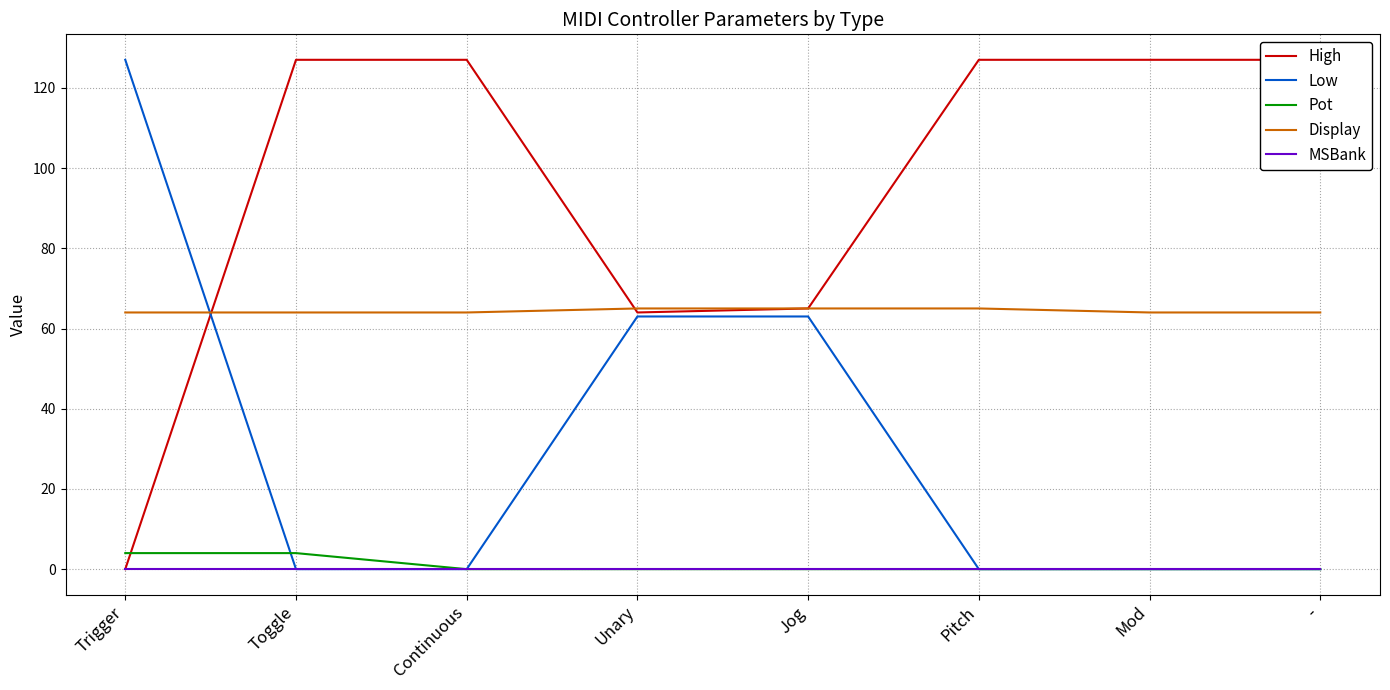

Which label corresponds to the smallest value in the chart?

Trigger